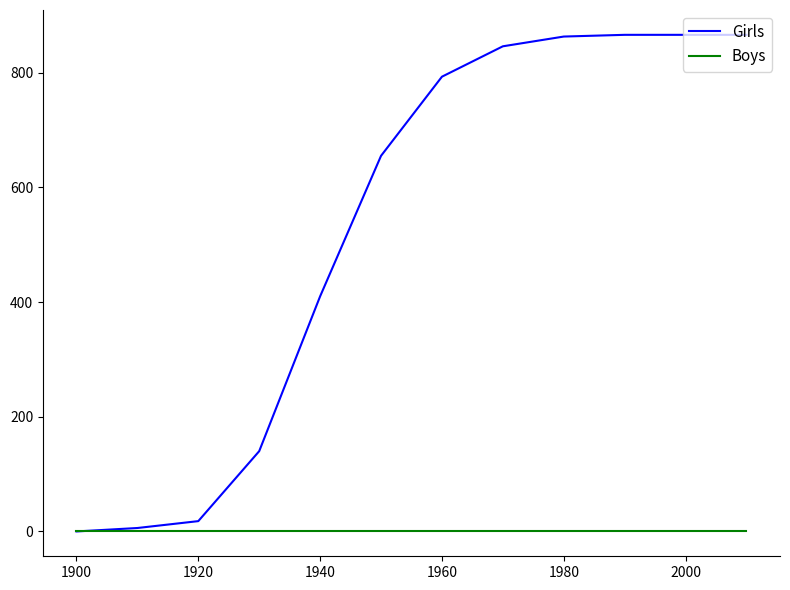

What are all the series names shown in the legend?

Girls, Boys